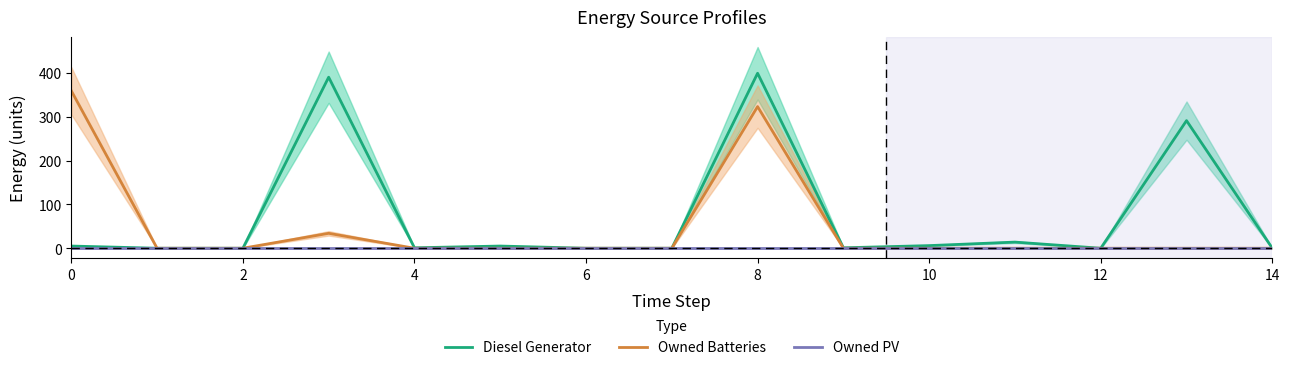

What are all the series names shown in the legend?

Diesel Generator, Owned Batteries, Owned PV